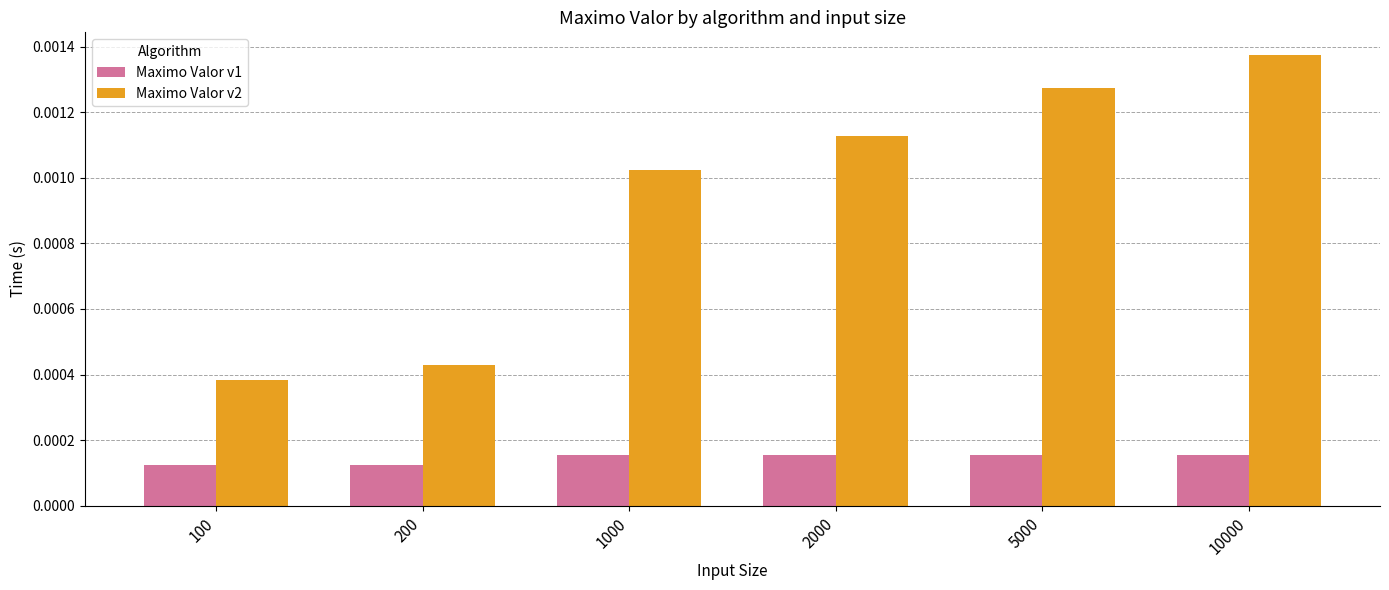

At which category is the sum across all series the highest?

10000